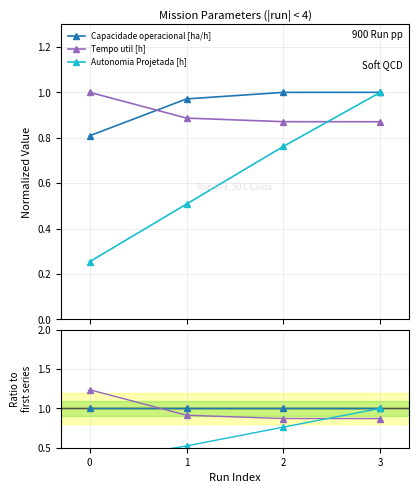

What is the total value across all series at 2?

2.6